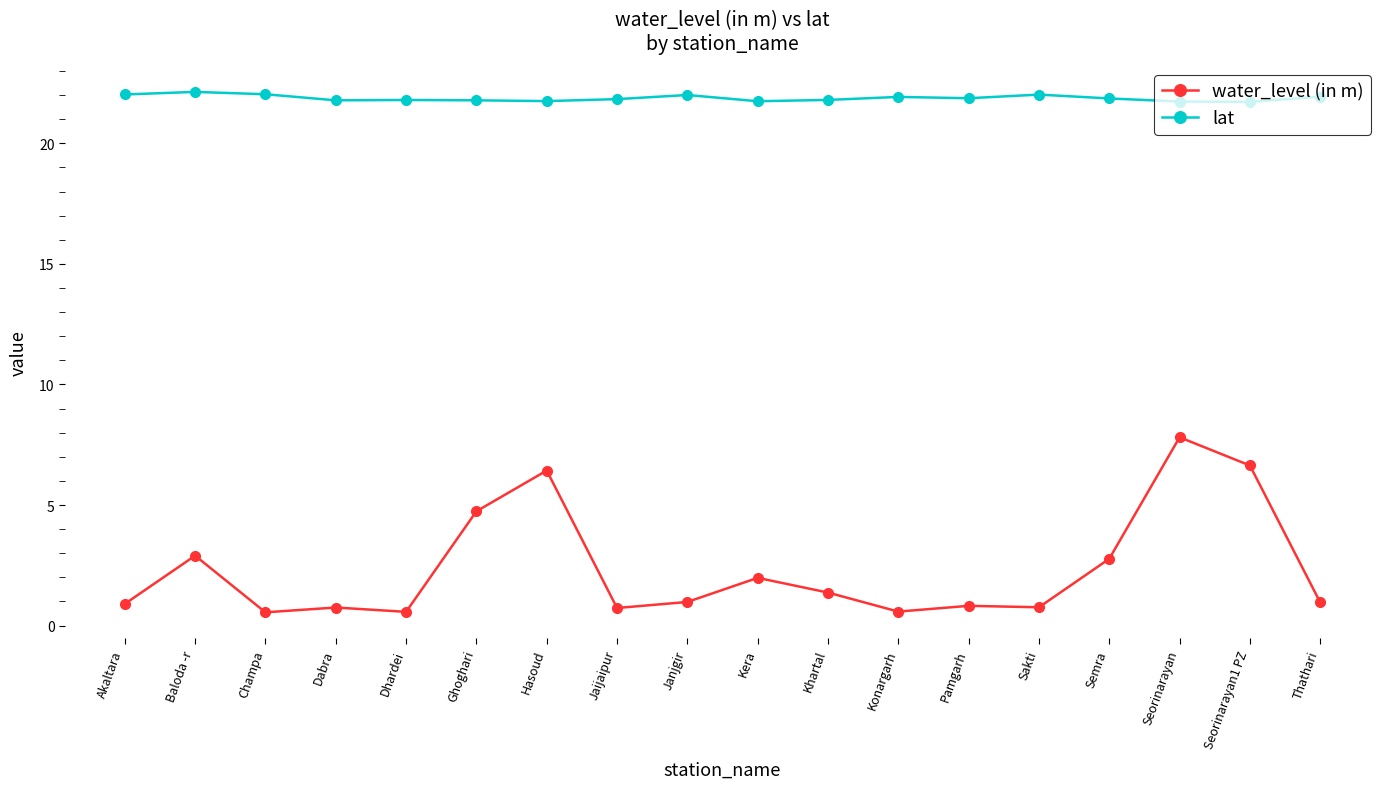

True or false: lat has more than 1 points higher than both neighbors.

True